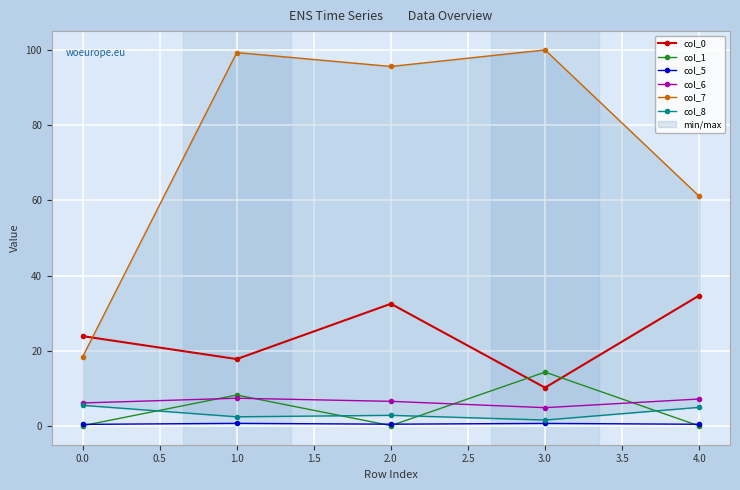

Which category has the highest value in the col_0 series?

4.0